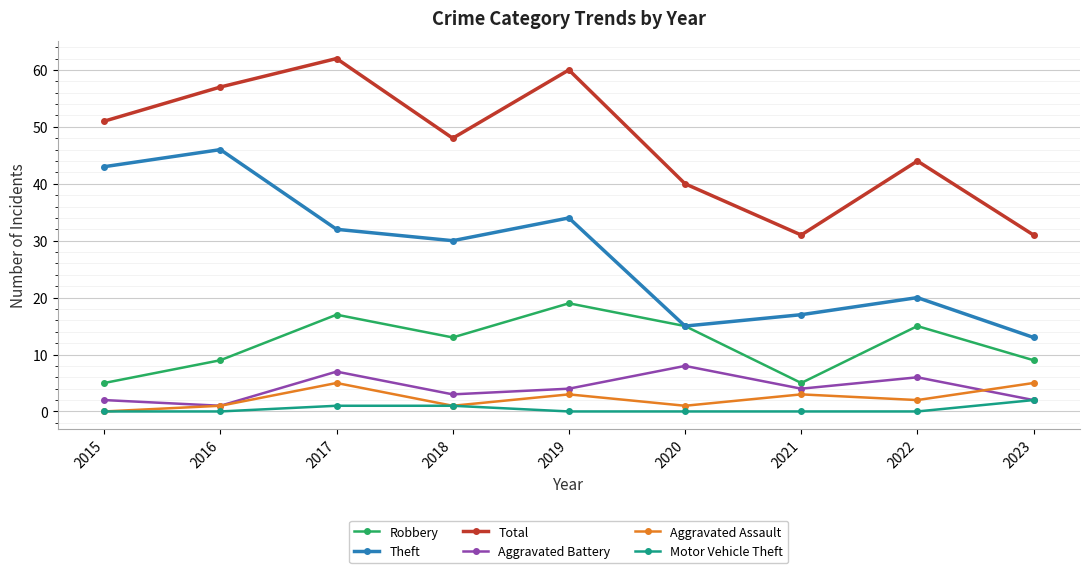

True or false: Total has more than 2 interior local peaks.

True